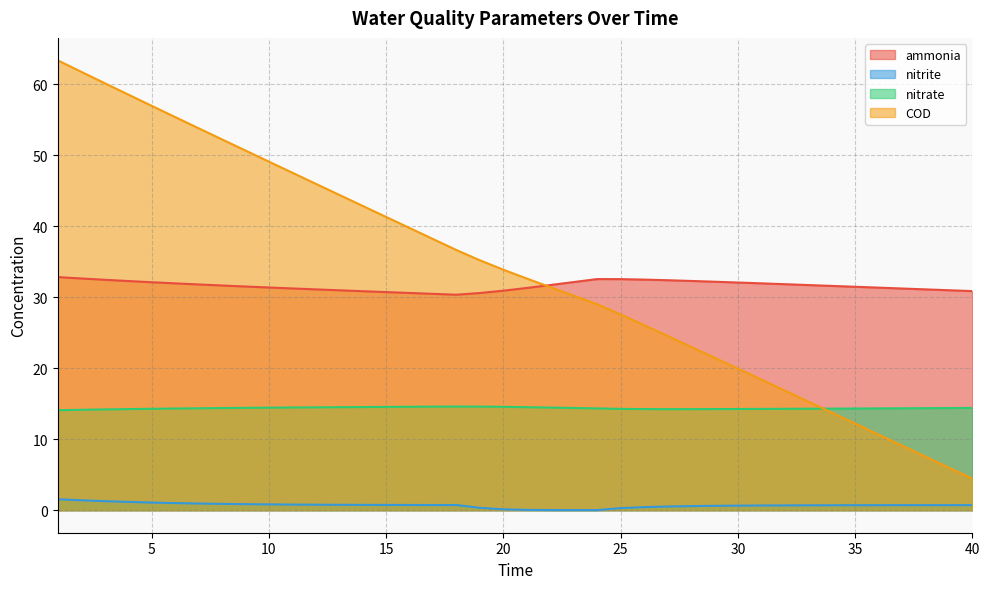

List the series in order of their peak value, lowest first.

nitrite, nitrate, ammonia, COD